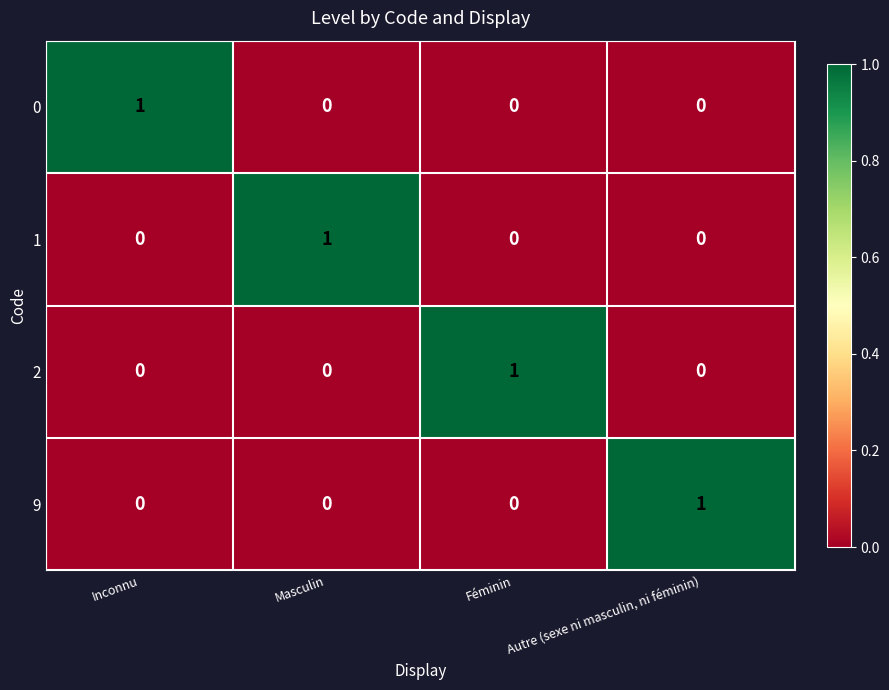

Which category has the highest value in the 1 series?

Masculin